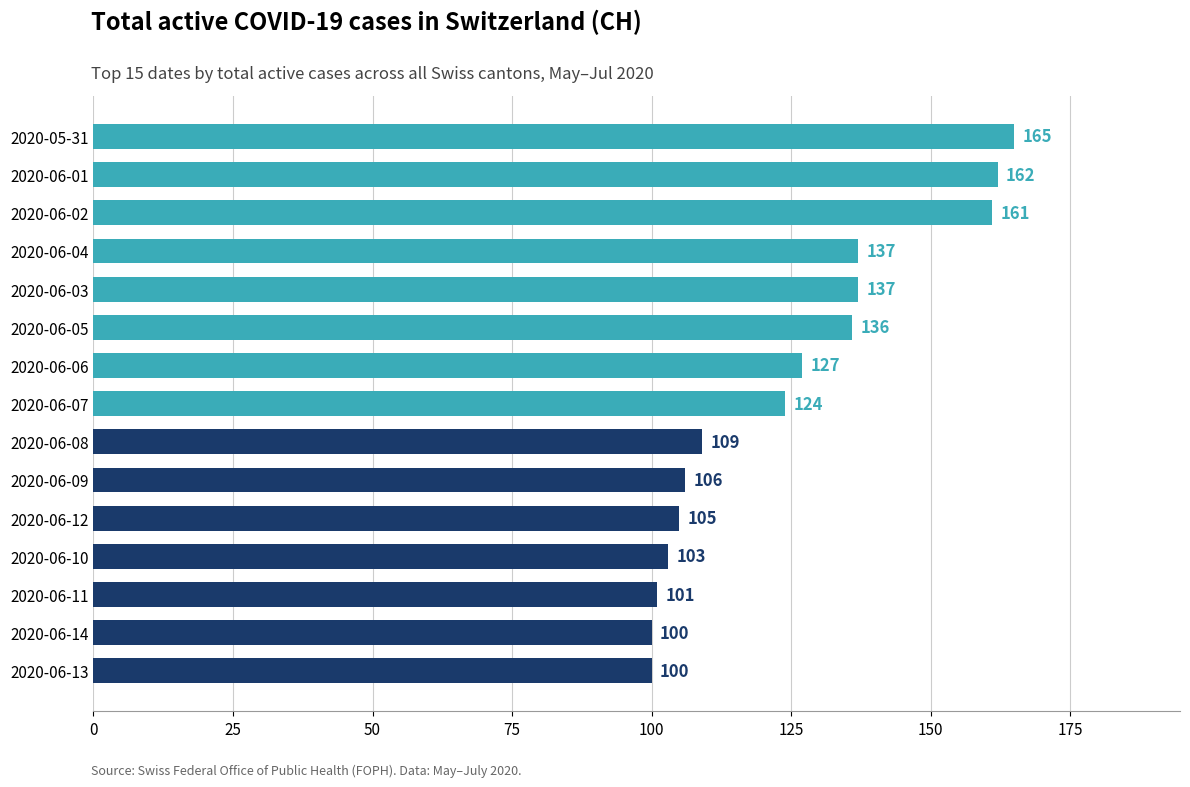

What is the change in value from 2020-06-12 to 2020-06-05?

+31